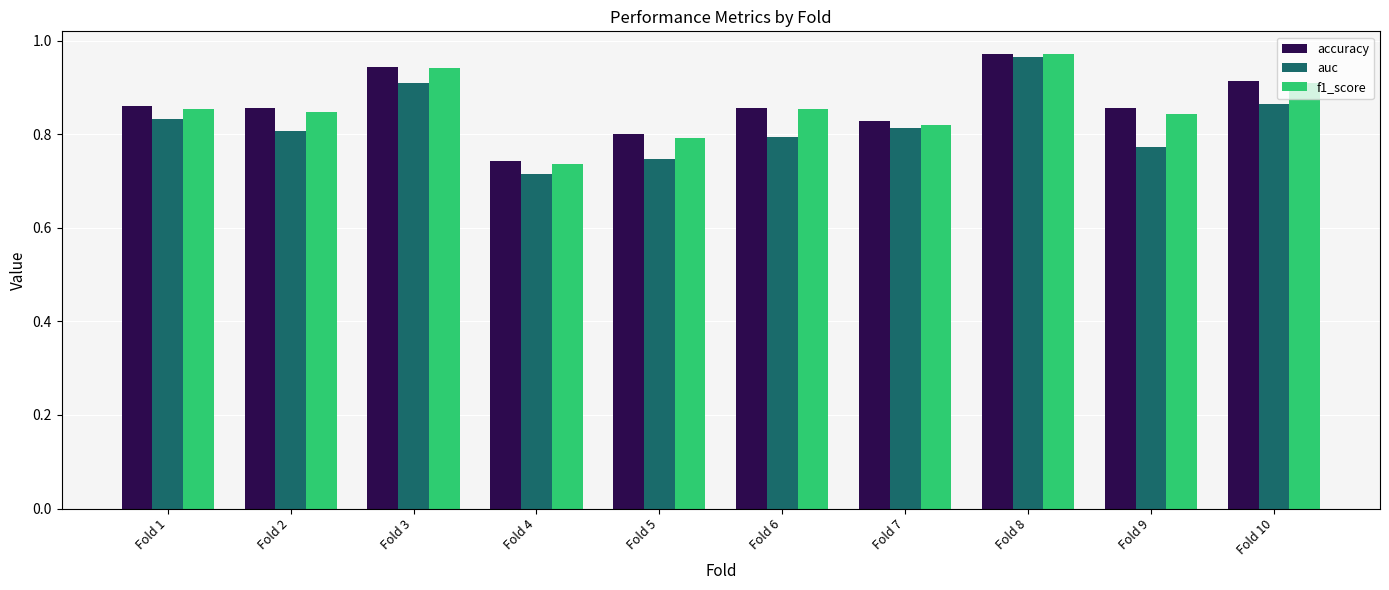

At how many categories does at least one series exceed 0?

10